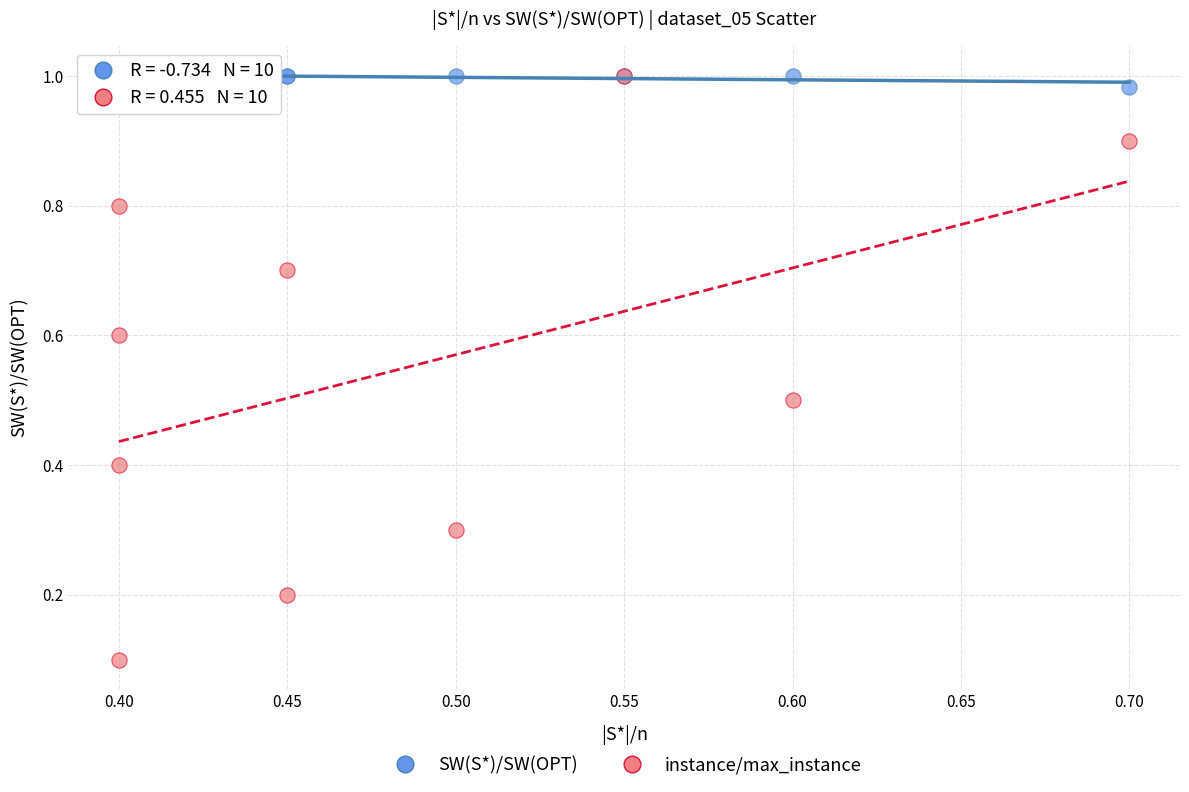

Which series reaches the minimum Y coordinate?

instance/max_instance